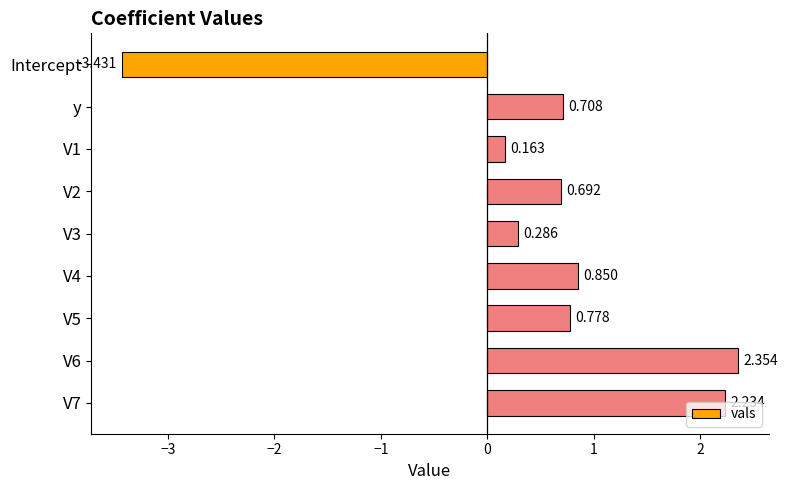

Which label corresponds to the smallest value in the chart?

Intercept